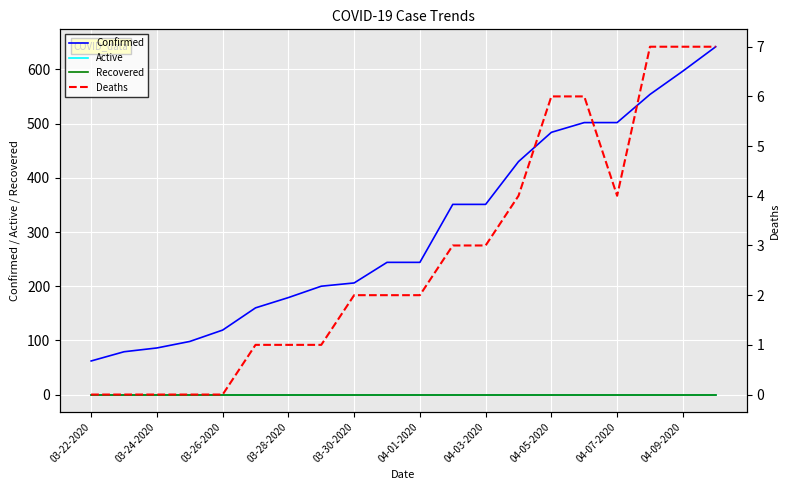

List the series in order of their peak value, highest first.

Confirmed, Deaths, Active, Recovered